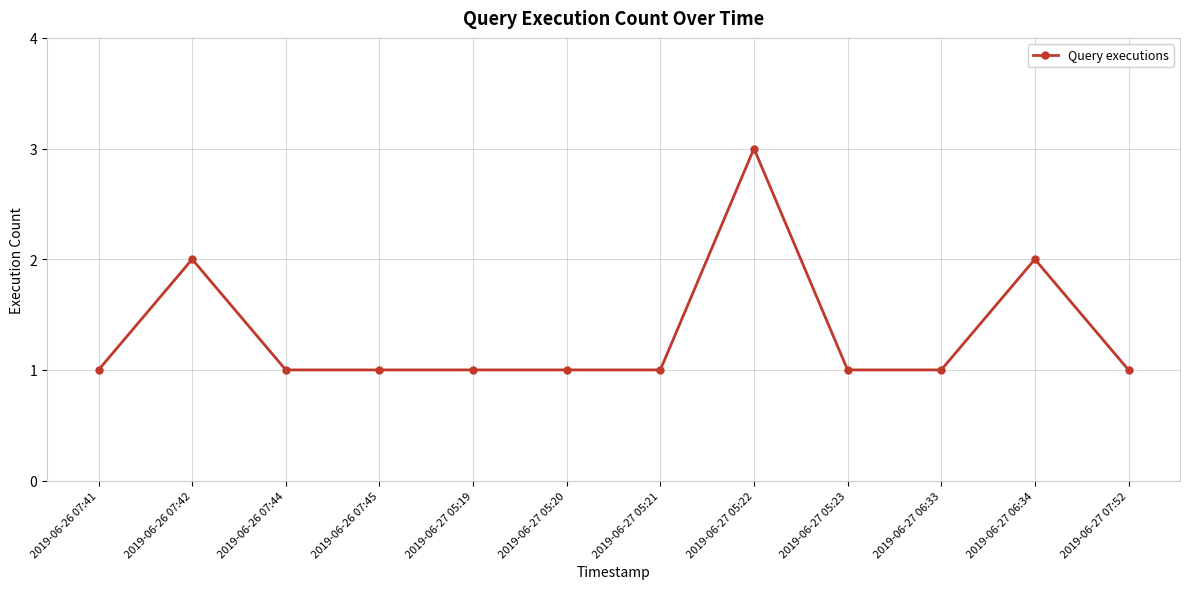

Reading right to left, list all the values displayed in this chart.

1	2	1	1	3	1	1	1	1	1	2	1